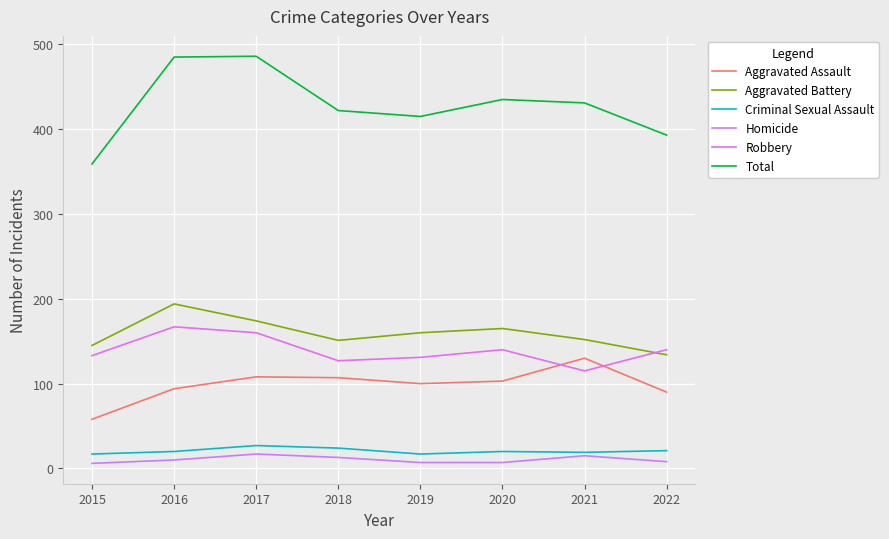

What is the total value across all series at 2020?

870